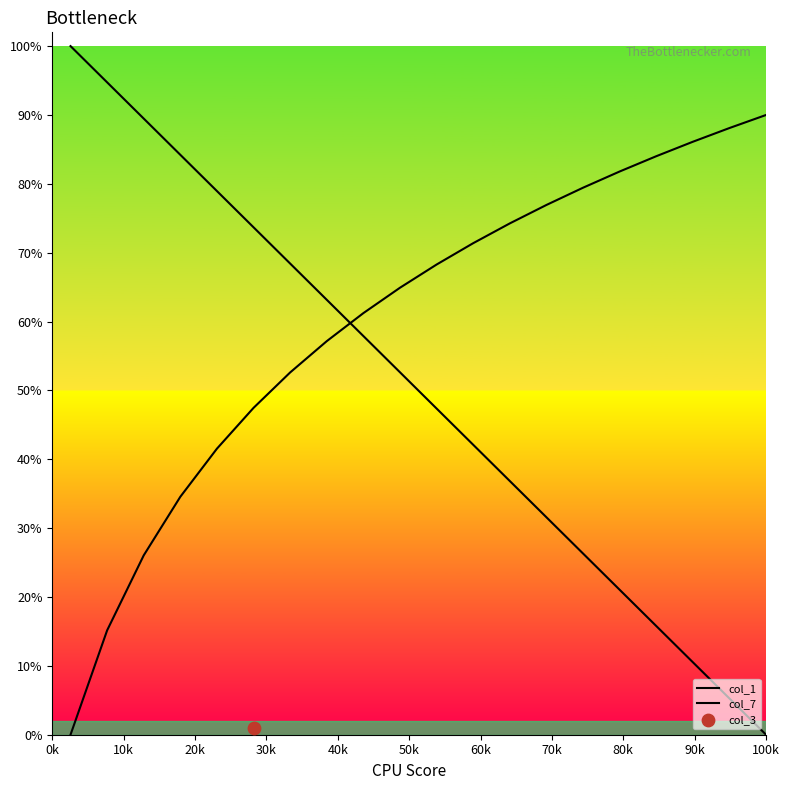

Which series has the largest total across all categories?

col_7